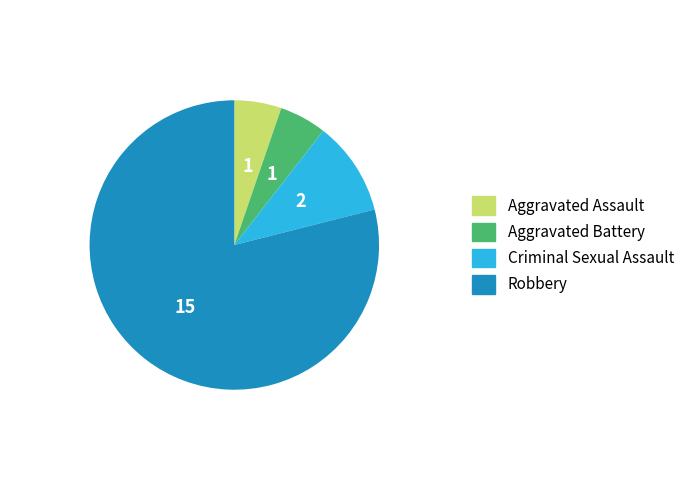

Do Robbery and Aggravated Battery together represent more than half of the pie?

Yes